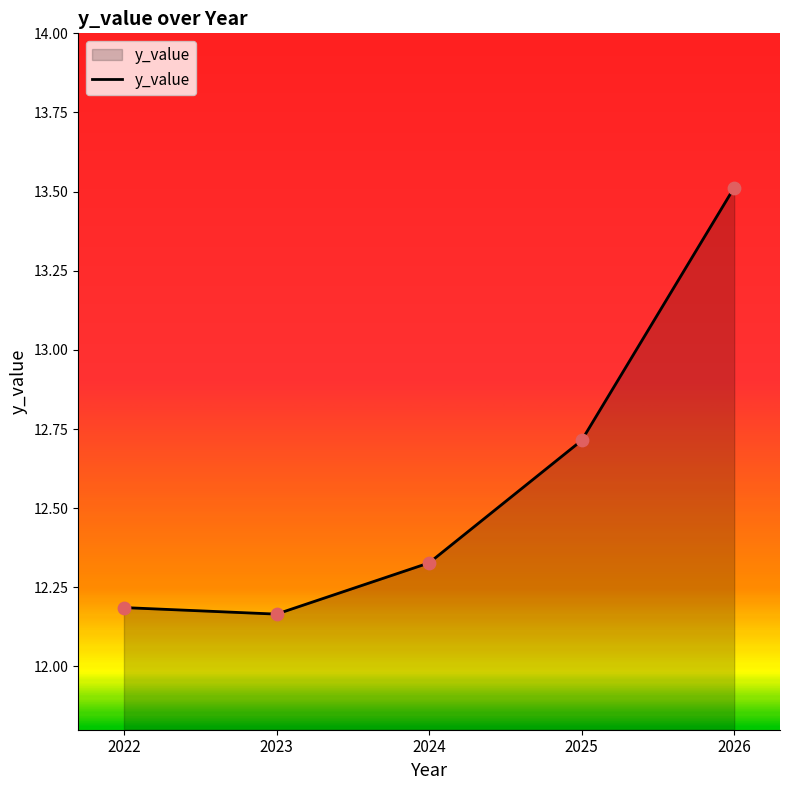

What is the change in value from 2022 to 2024?

+0.1